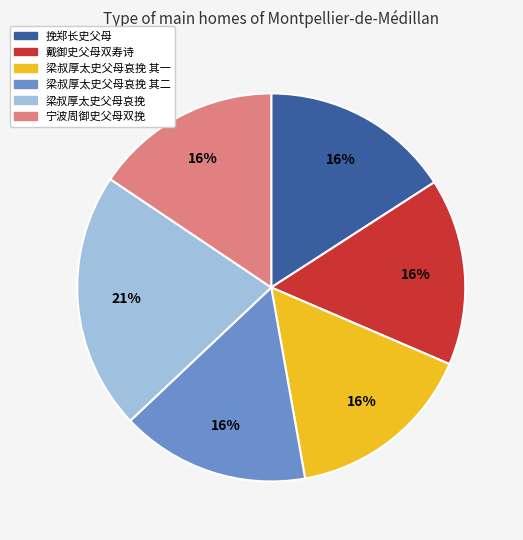

Is there a majority slice in this chart?

No